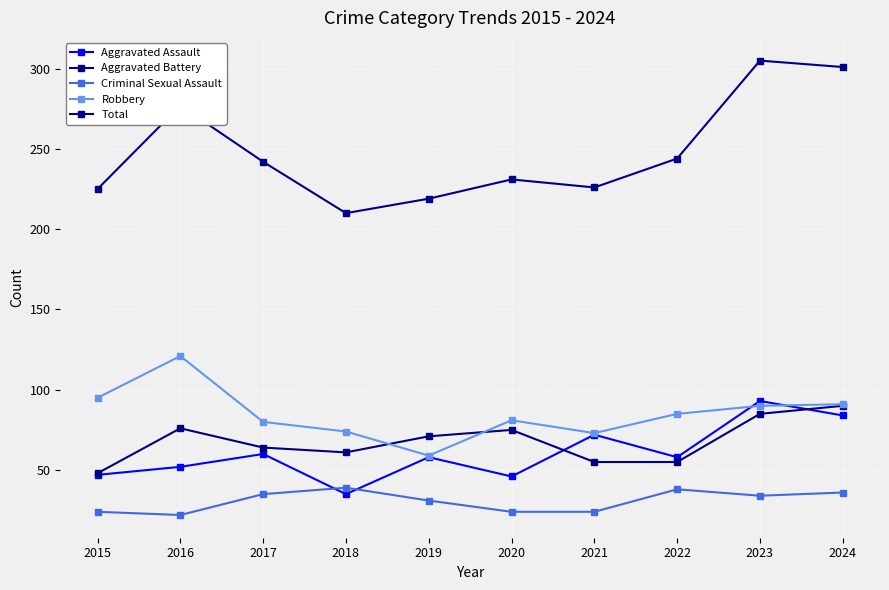

Which label corresponds to the smallest value in the chart?

2016